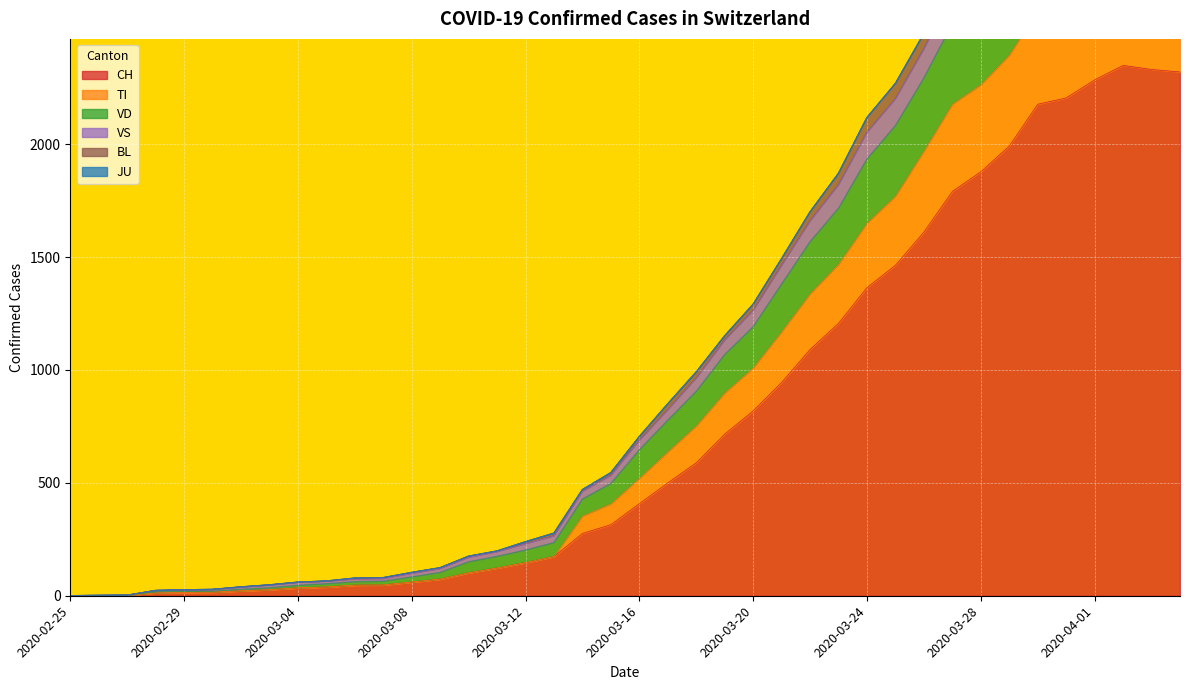

Which has a higher value, 17 or 10?

17